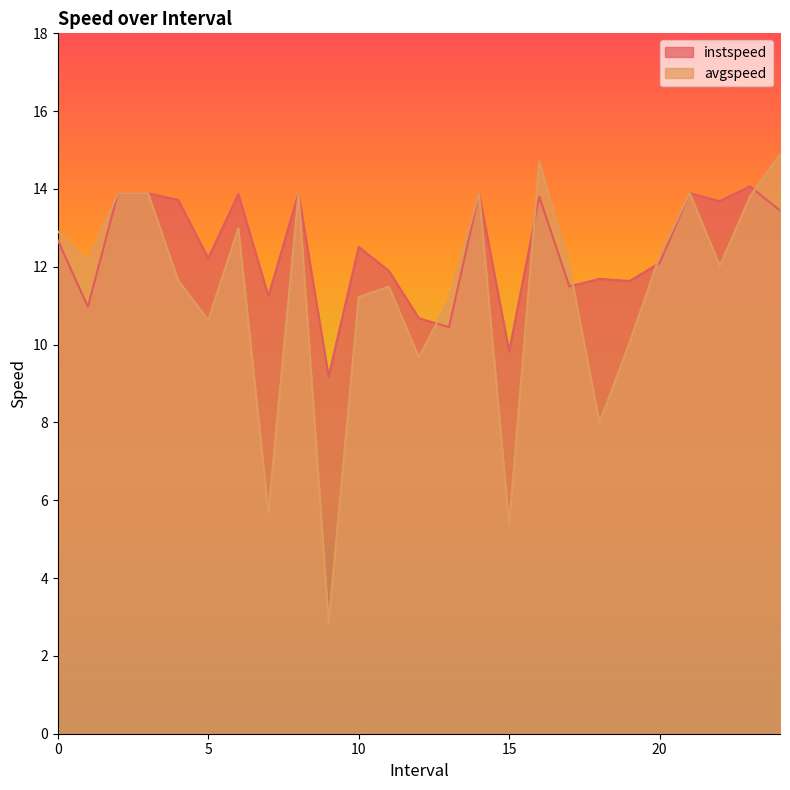

Rank the series by their average value, from lowest to highest.

avgspeed, instspeed